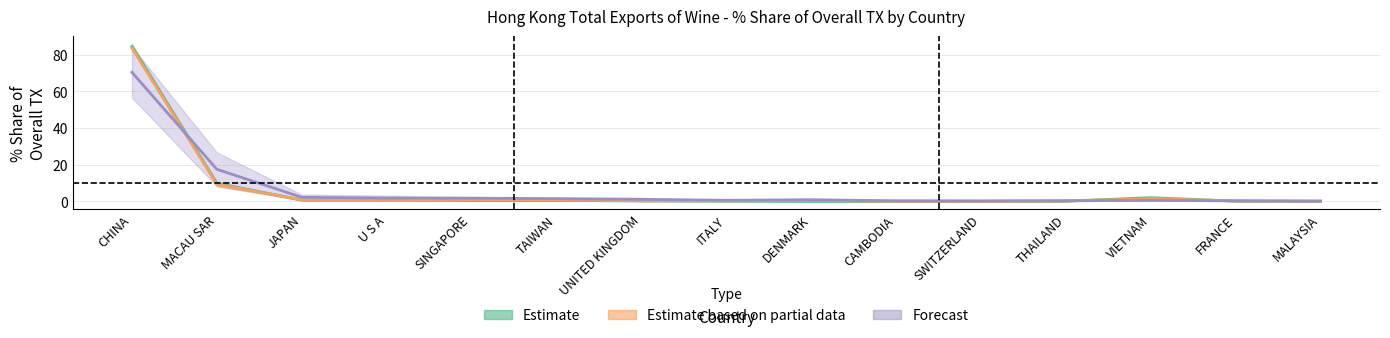

Reading left to right, extract all data points from this chart.

201612_% Share: 84.5	9.8	0.7	0.6	0.5	0.5	0.2	0.2	0.0	0.1	0.1	0.1	2.0	0.1	0.1
201712_% Share: 83.7	9.4	0.9	0.5	1.0	0.8	0.3	0.3	0.6	0.1	0.1	0.2	1.5	0.2	0.1
201812_% Share: 70.5	17.5	2.2	1.8	1.8	1.5	1.1	0.6	0.9	0.3	0.2	0.3	0.5	0.3	0.1